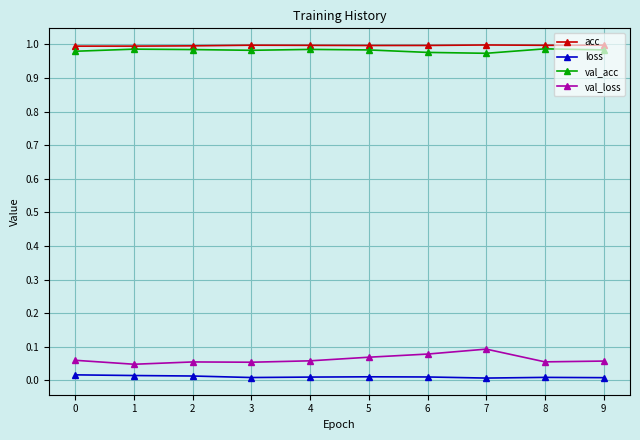

The val_loss series shows 0.0 at 2. True or false?

False